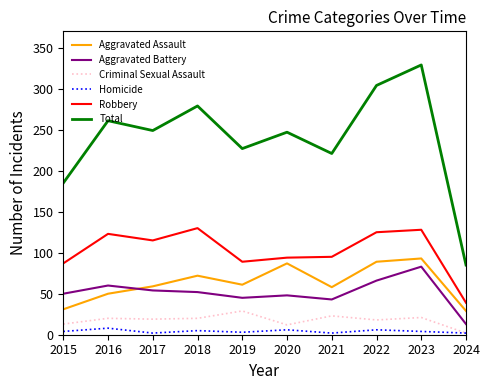

Rank the series at 2019 from lowest to highest value.

Homicide, Criminal Sexual Assault, Aggravated Battery, Aggravated Assault, Robbery, Total